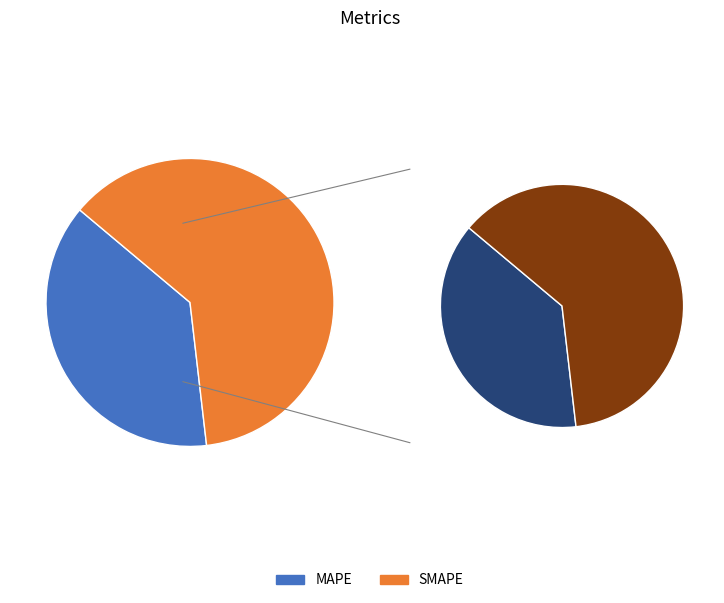

Which has a higher value, SMAPE or MAPE?

SMAPE